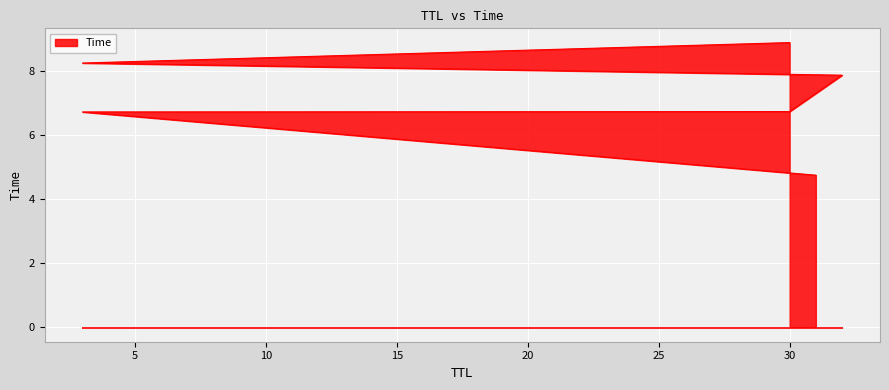

Count the number of categories in the chart.

6